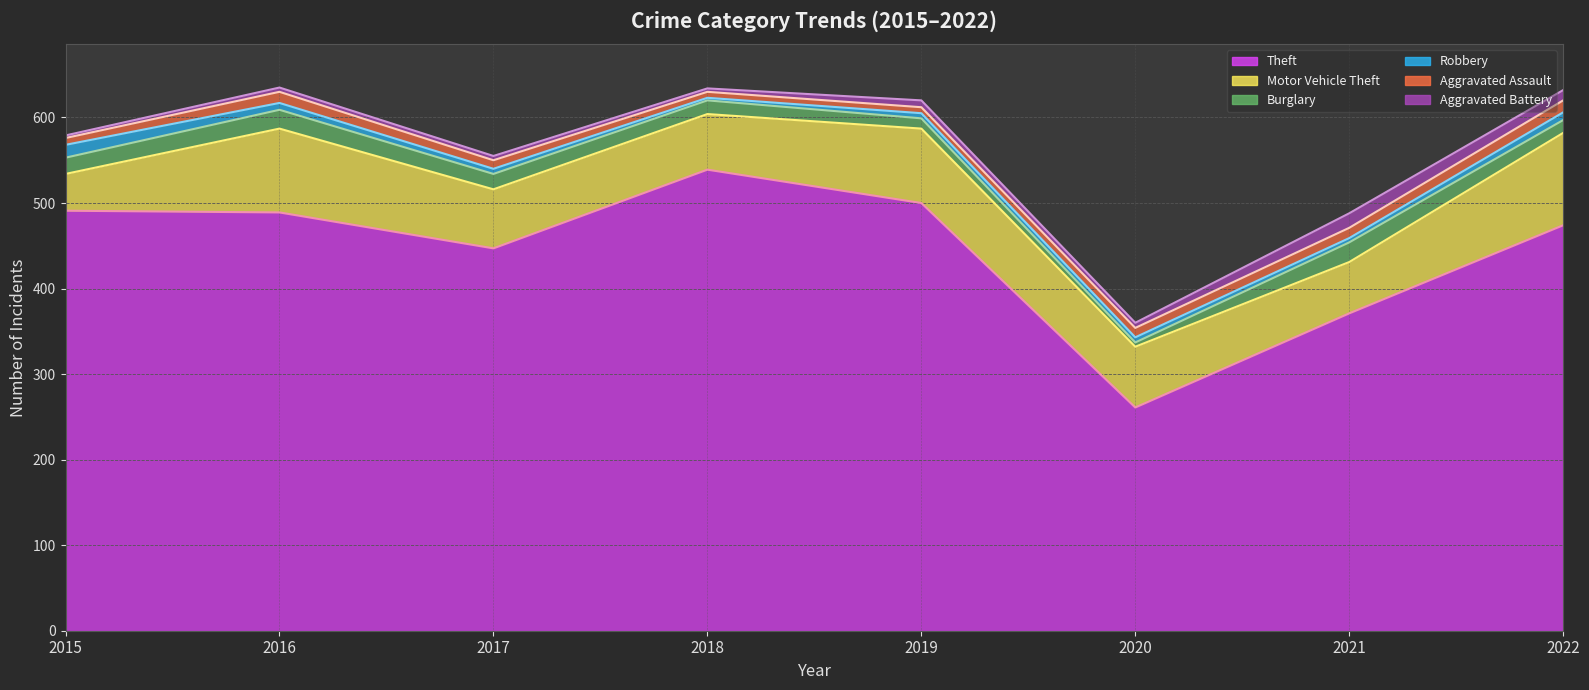

Is the value of Robbery at 2019 greater than the value of Aggravated Battery at 2015?

Yes